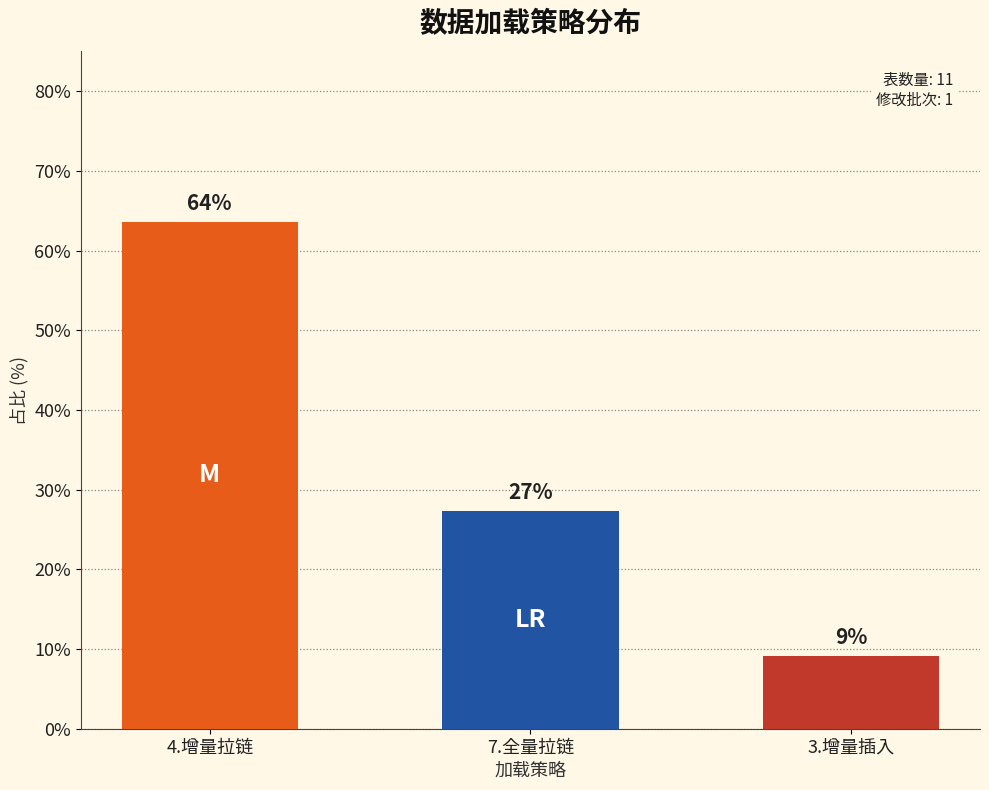

Rank the categories by value from lowest to highest.

3.增量插入, 7.全量拉链, 4.增量拉链